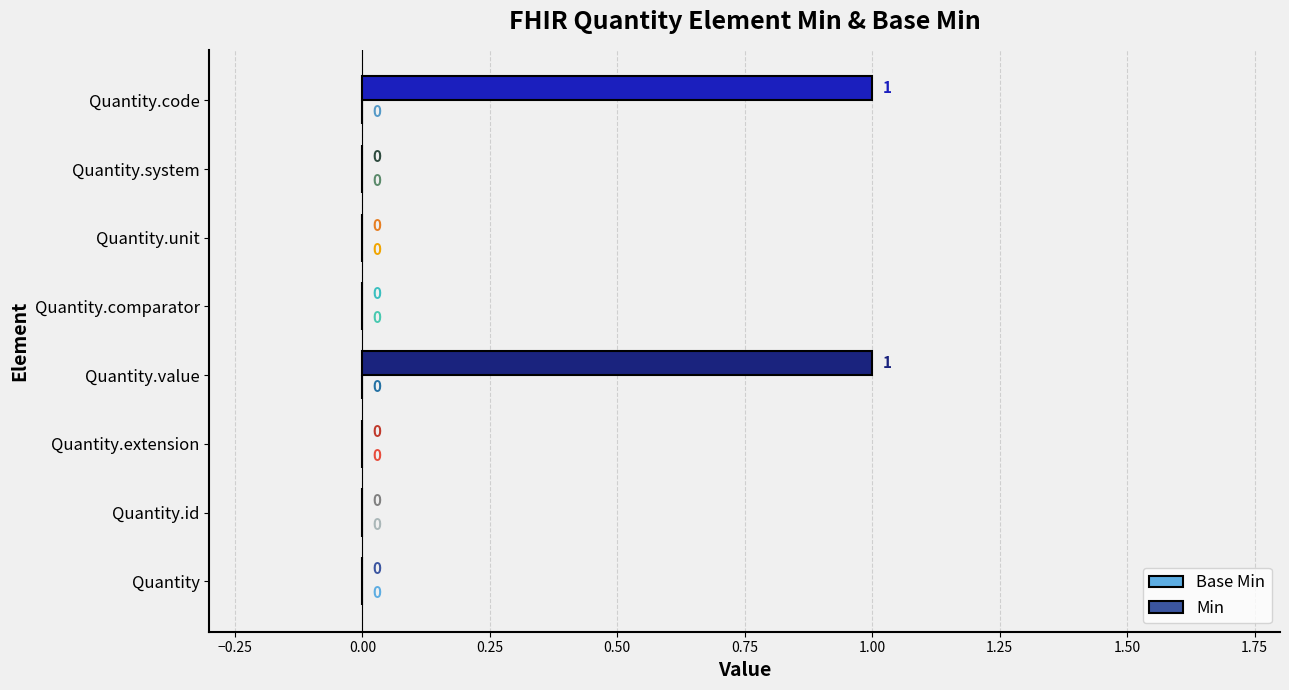

Between Quantity.code and Quantity.comparator, which is larger?

Quantity.code